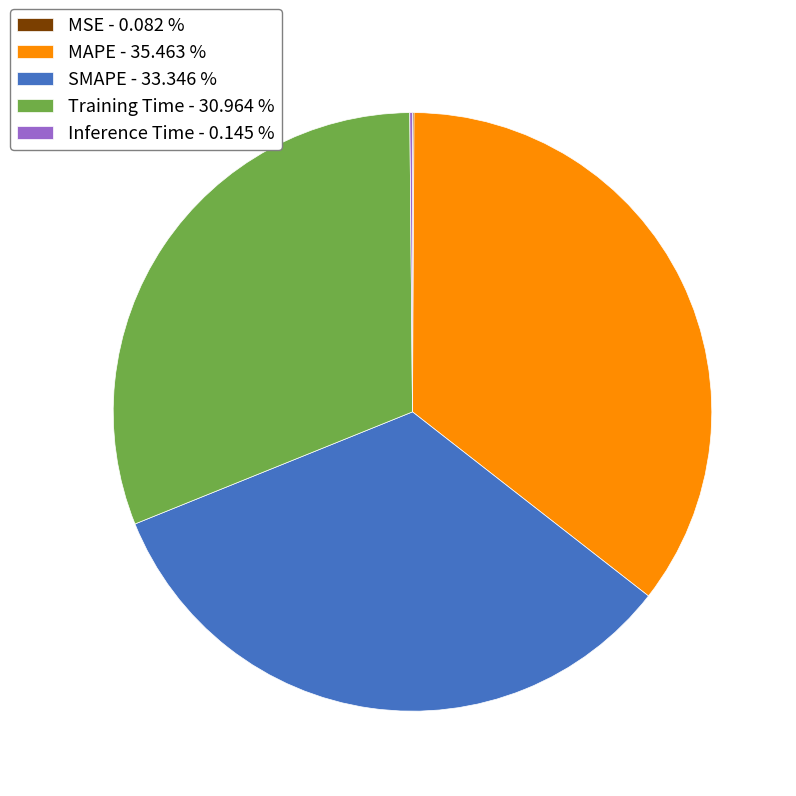

Does any single category account for the majority?

No